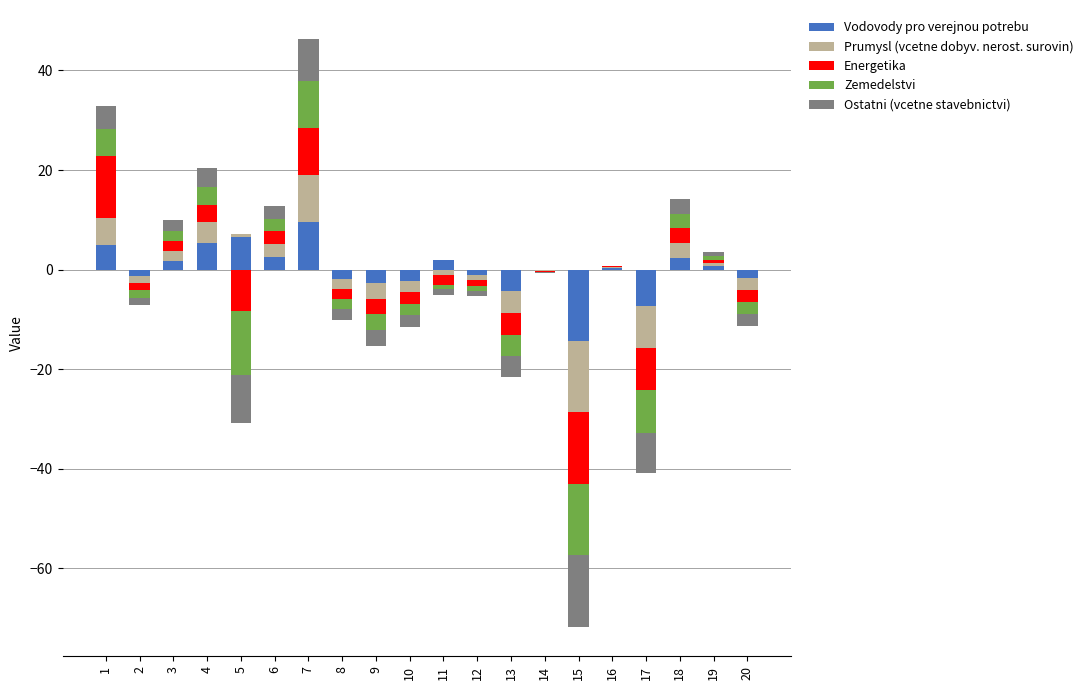

How many bars are there in each group?

5